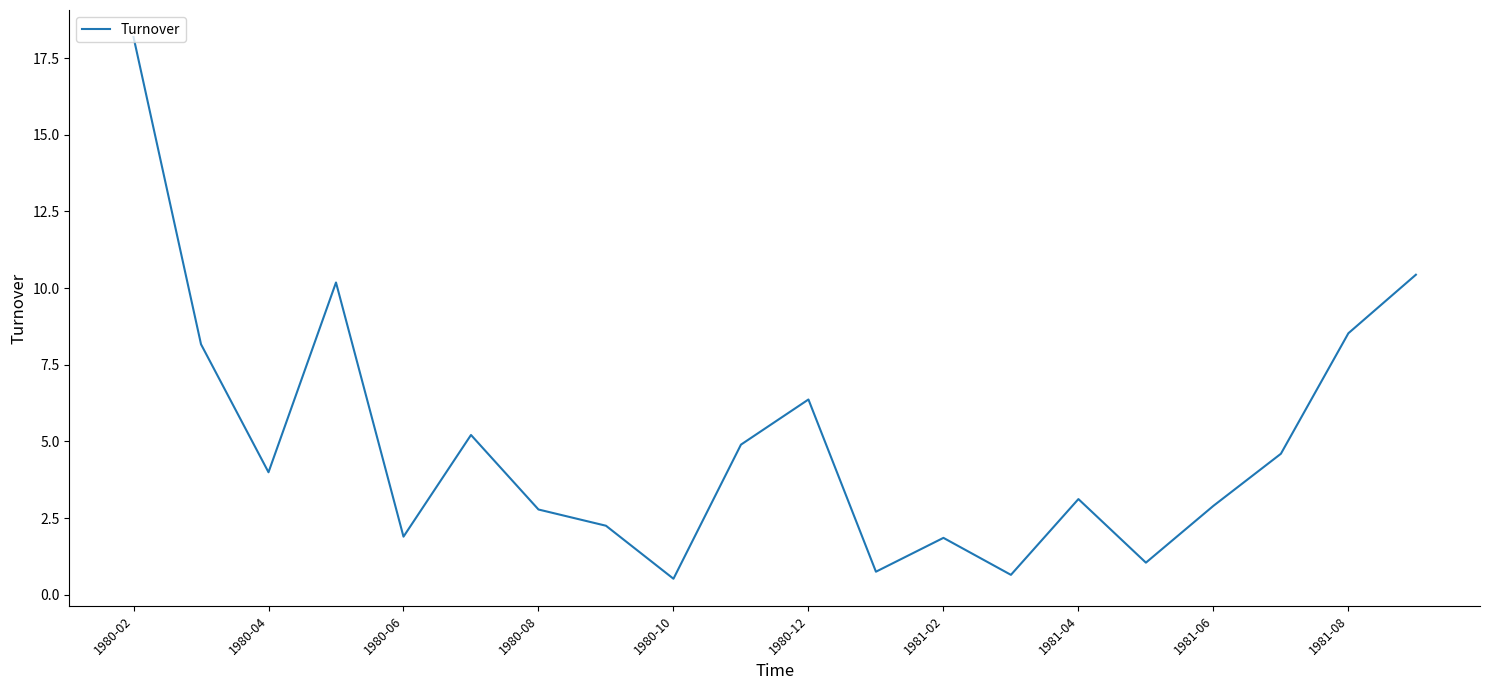

What is the sum of all values?

98.3